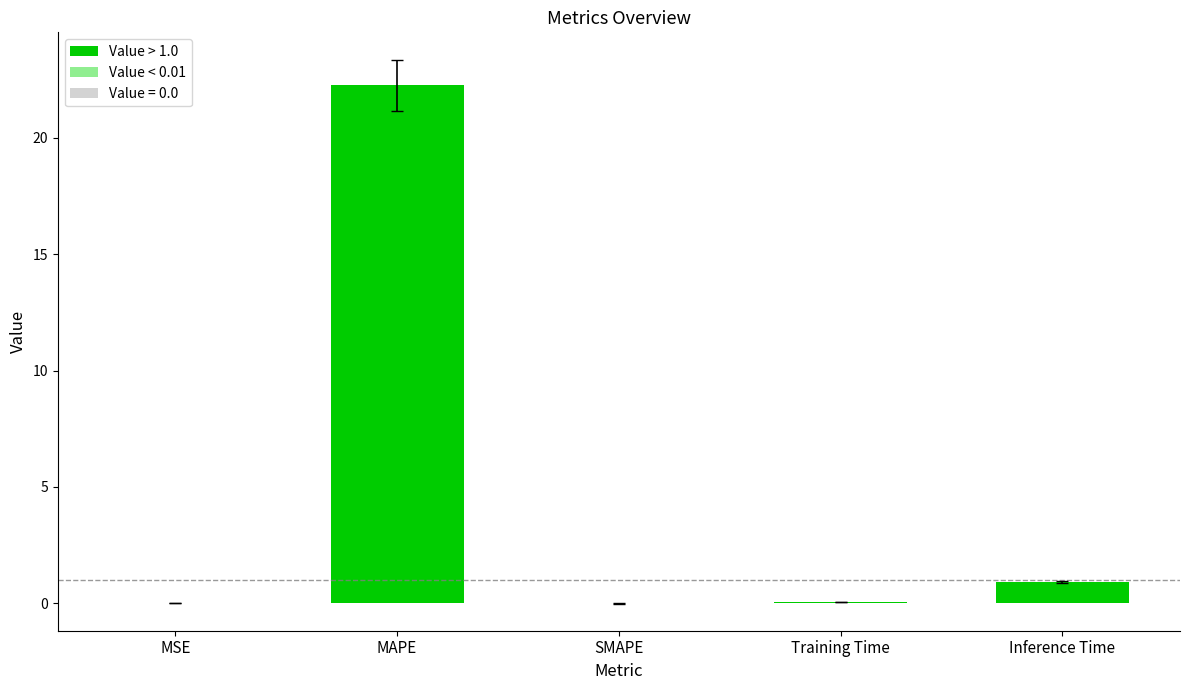

Is it true that the value at Training Time is 0.1?

True